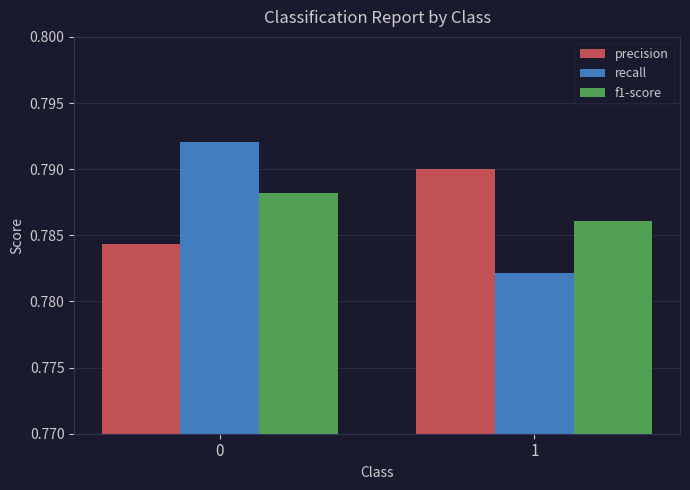

What is the total value across all series at 1?

2.4